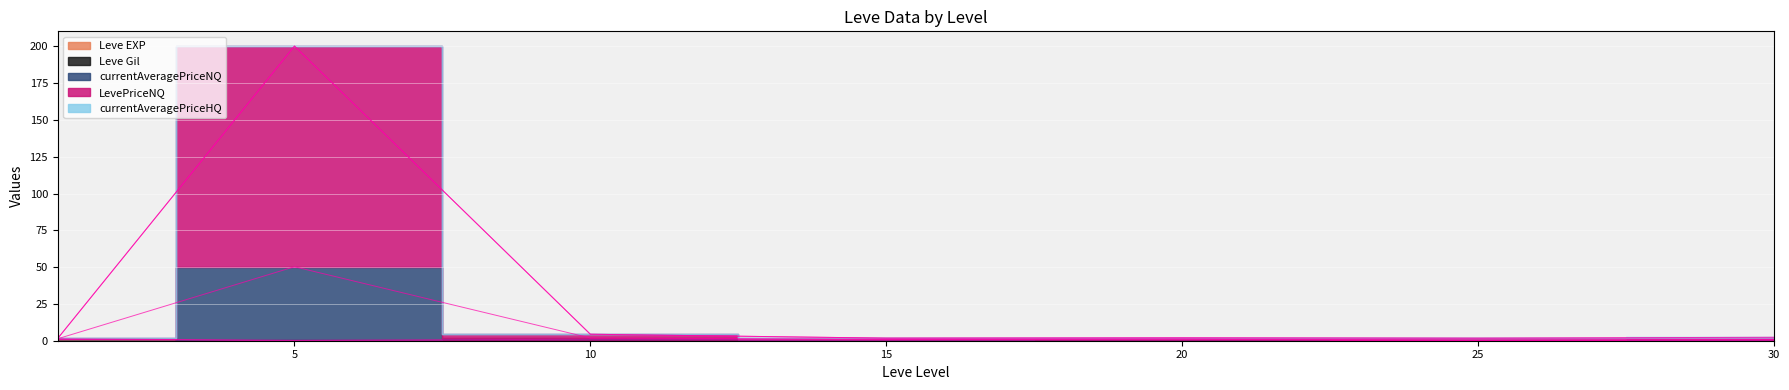

True or false: Leve EXP has a value of 0.0 at 20.

True